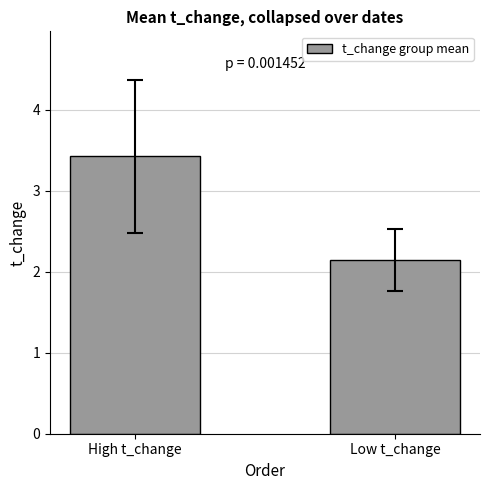

The value at Low t_change is 2.1. True or false?

True